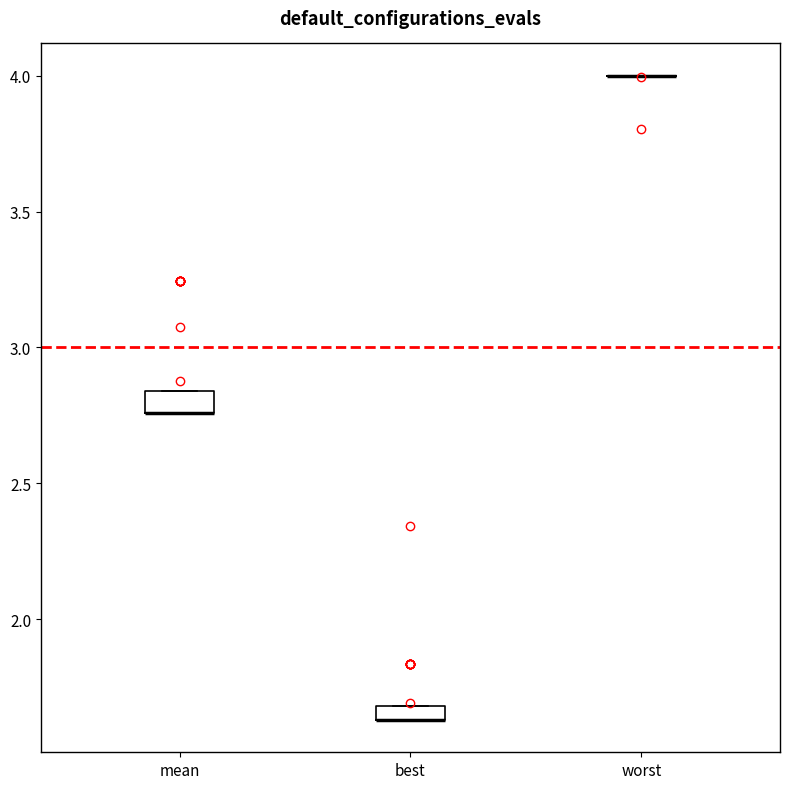

Where is the lower edge of the box for mean on the y-axis? The values are not printed on the chart, so give them approximately, as read against the axis.

2.75